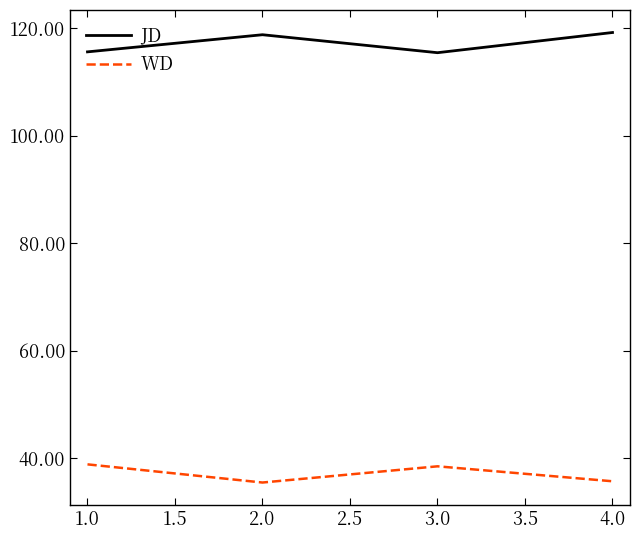

The value of WD at 2.0 is 8.0. True or false?

False